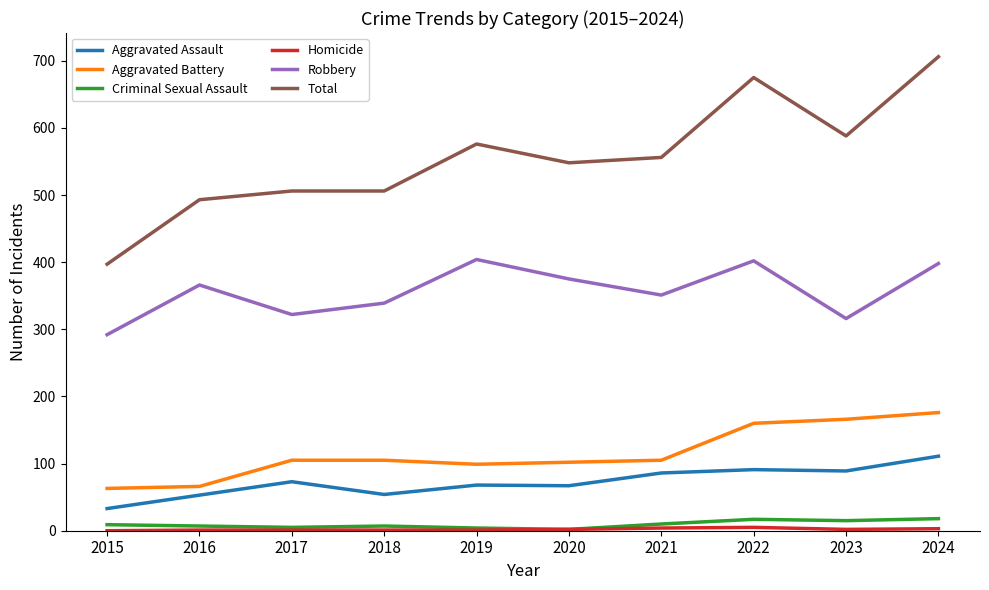

True or false: Aggravated Battery has a value of 141 at 2021.

False